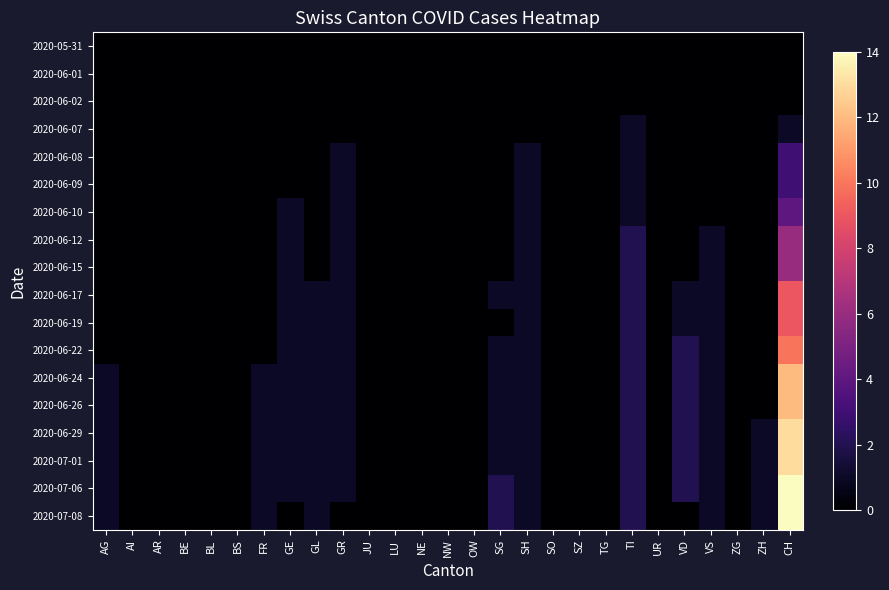

How many distinct data groups are displayed?

18